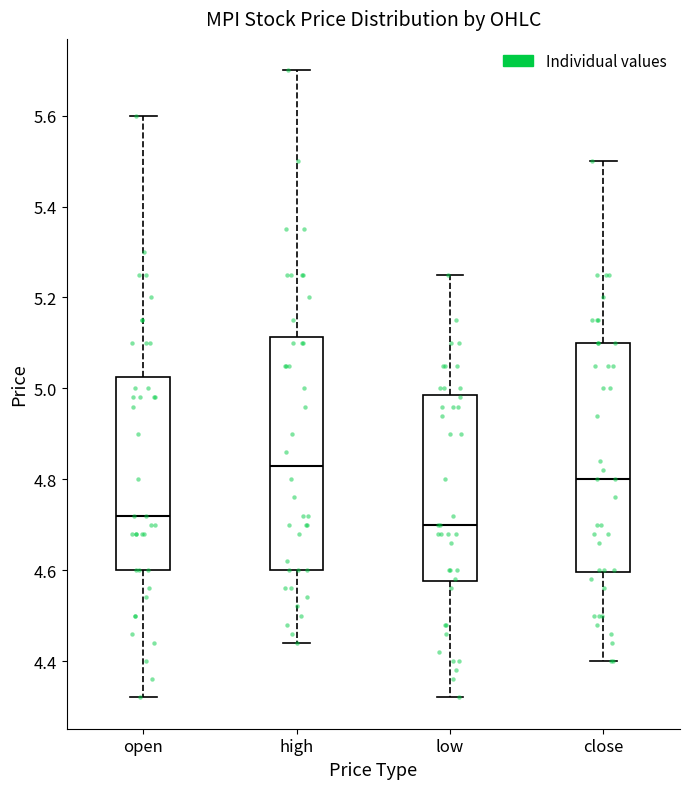

Reading left to right, read every box against the y-axis: the position of its median line, the range the box covers, and the ends of its whiskers. The values are not printed on the chart, so give them approximately, as read against the axis.

open: median 4.72, box 4.60 to 5.02, whiskers 4.32 to 5.60
high: median 4.84, box 4.60 to 5.12, whiskers 4.44 to 5.70
low: median 4.70, box 4.58 to 4.98, whiskers 4.32 to 5.26
close: median 4.80, box 4.60 to 5.10, whiskers 4.40 to 5.50